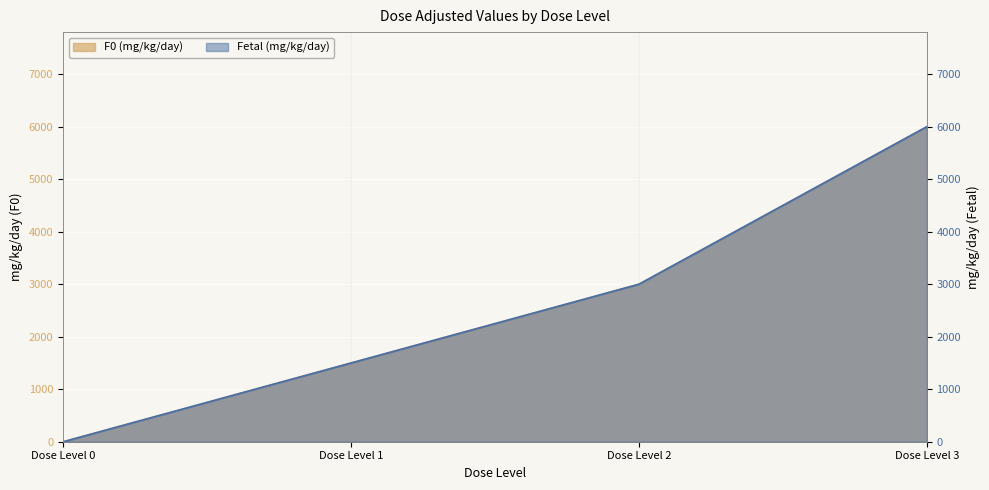

True or false: Fetal (mg/kg/day) and F0 (mg/kg/day) intersect in this chart.

False